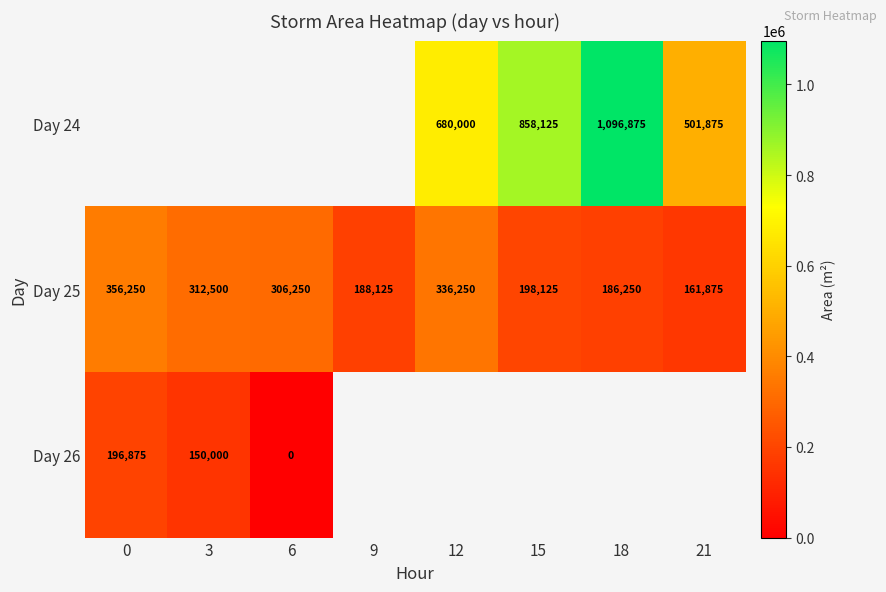

What value does the Day 25 series have at 21?

161875